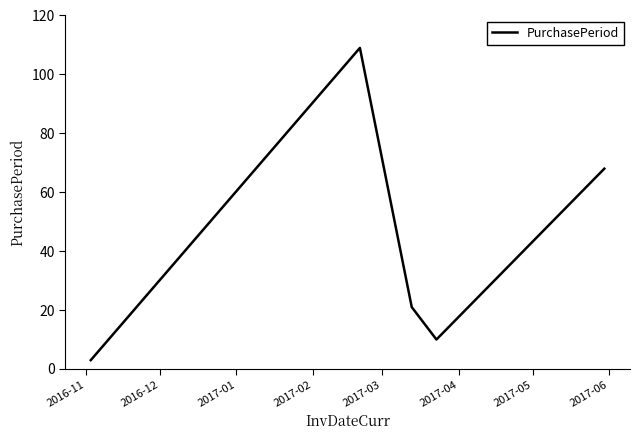

What is the difference between the second highest and second lowest values?

58